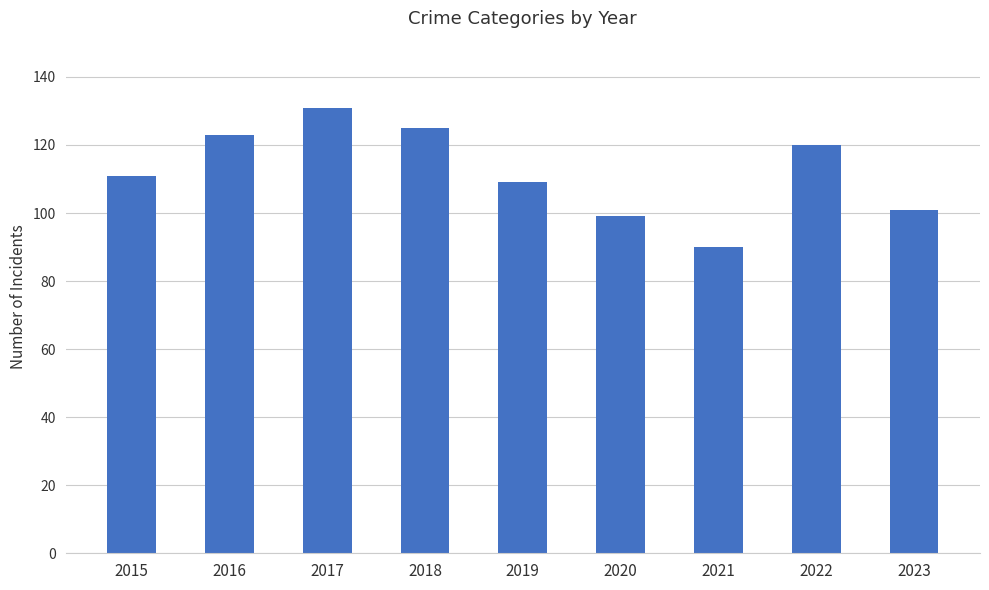

What is the greatest value displayed?

131